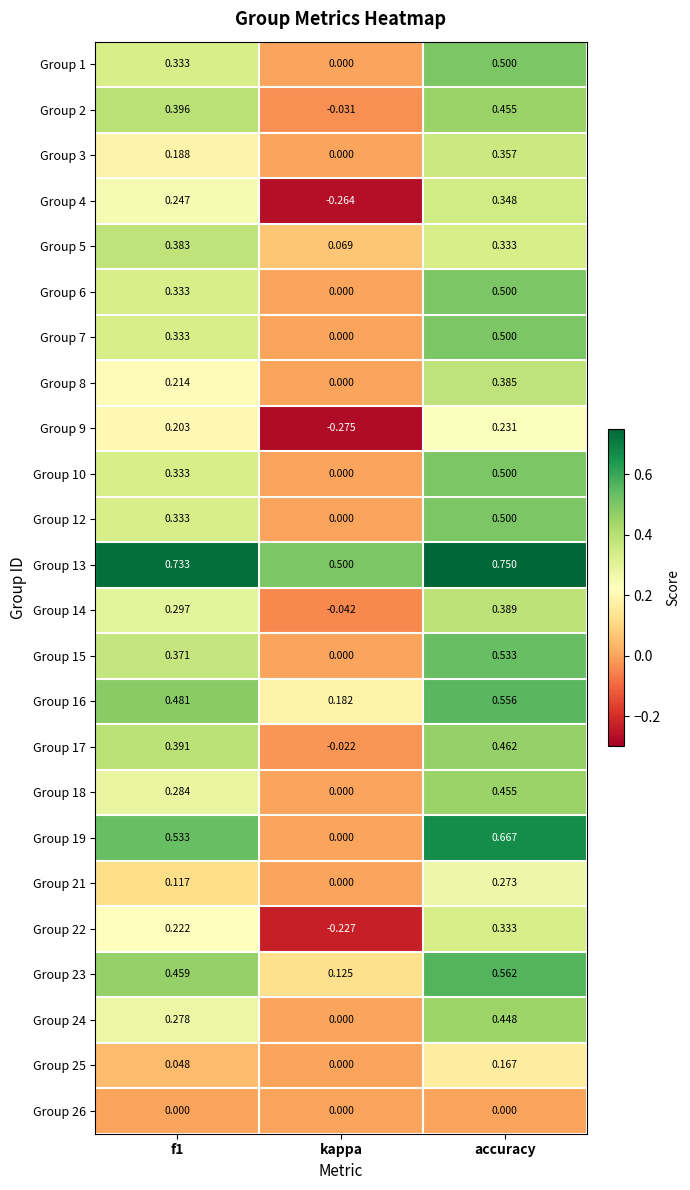

Which label corresponds to the largest value in the chart?

accuracy